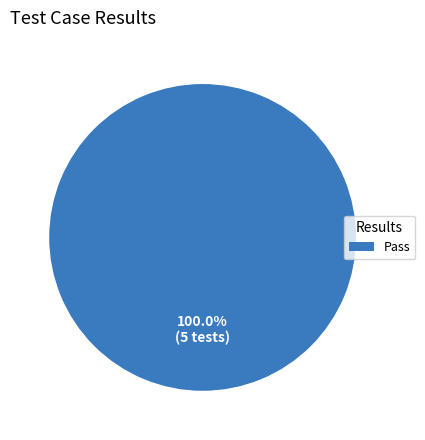

Is there any slice that represents more than half of the pie?

Yes